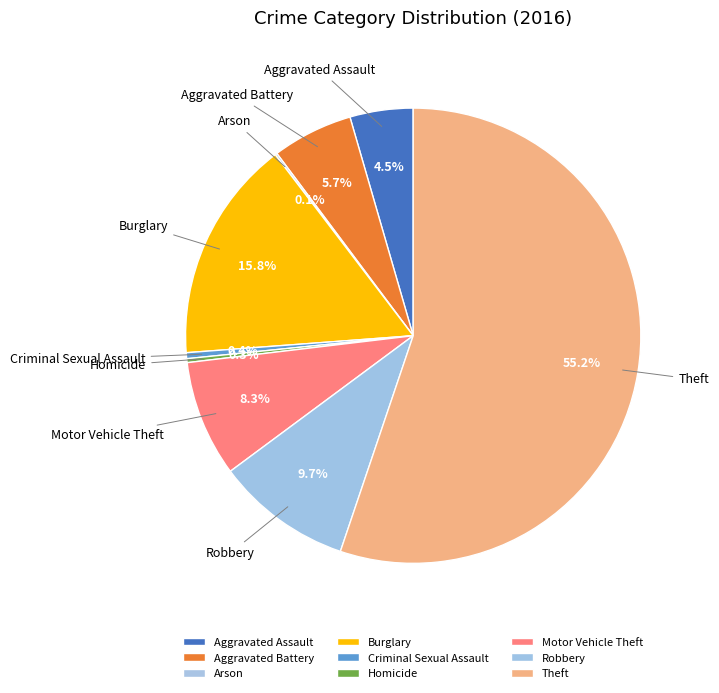

Combined, do Criminal Sexual Assault and Motor Vehicle Theft account for over 50%?

No